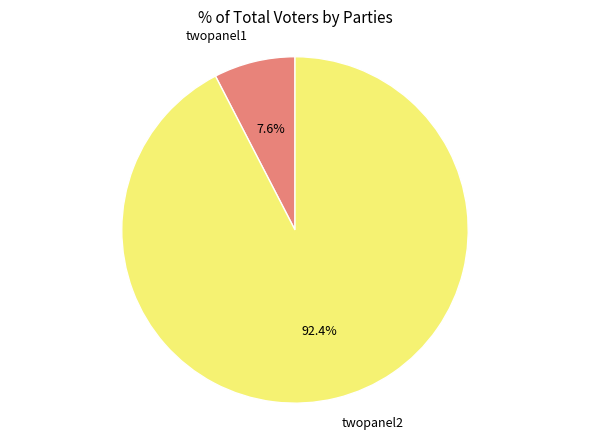

Between twopanel2 and twopanel1, which is larger?

twopanel2